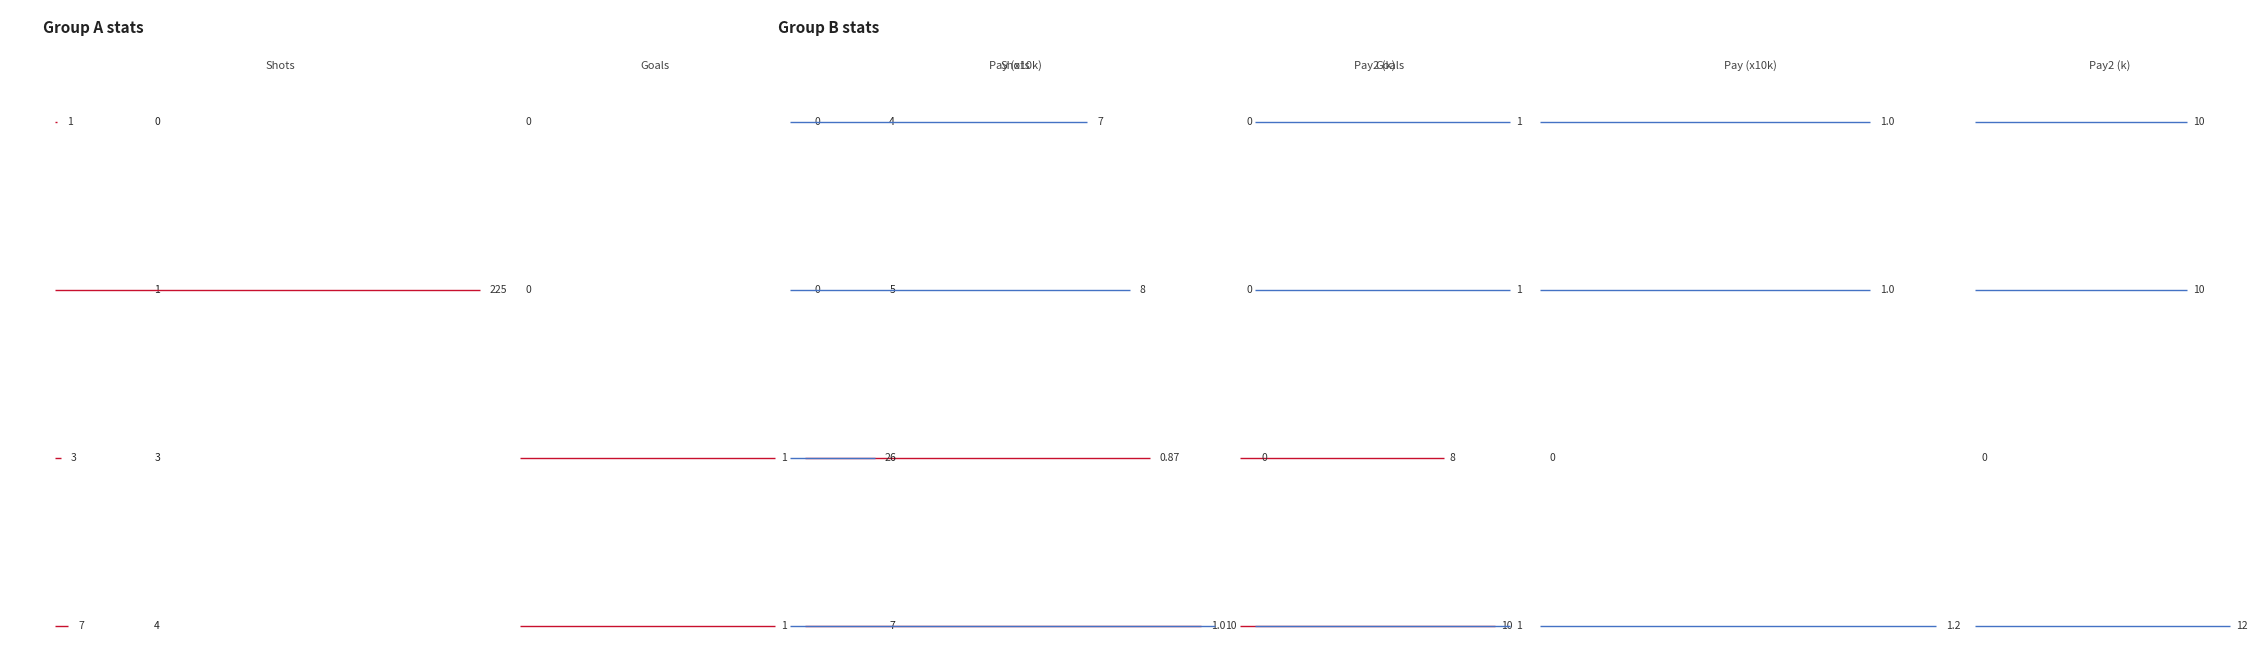

What is the total value across all series at Row 0?

1